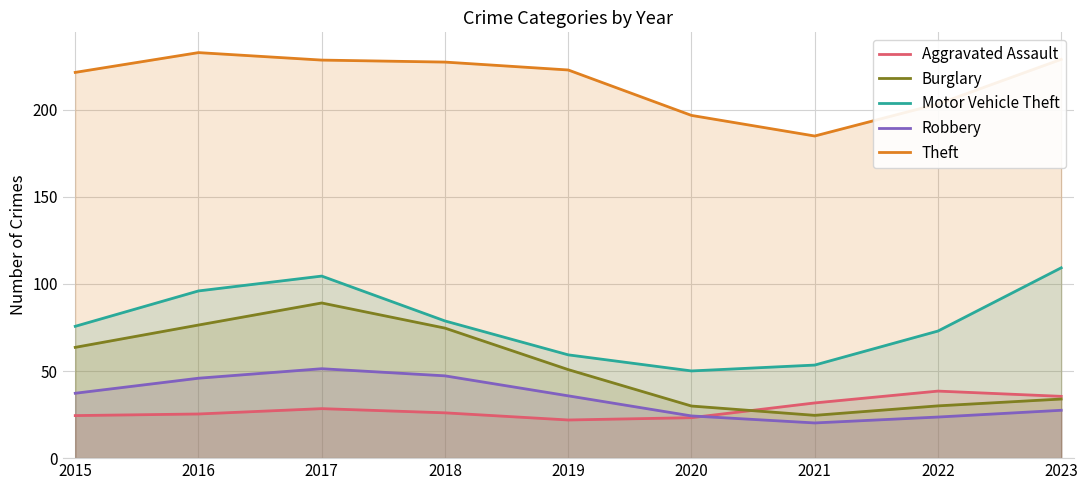

Is it true that Theft equals 227.4 at 2018?

True